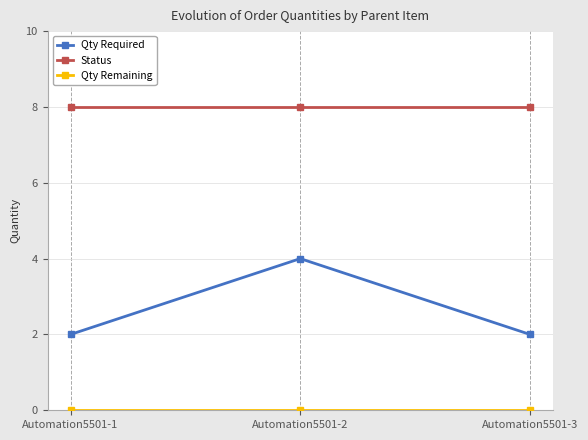

What is the difference between the maximum and minimum values in the Qty Required series?

2